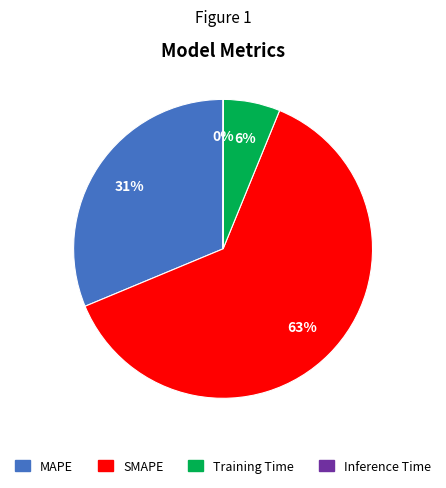

Do SMAPE and MAPE together represent more than half of the pie?

Yes